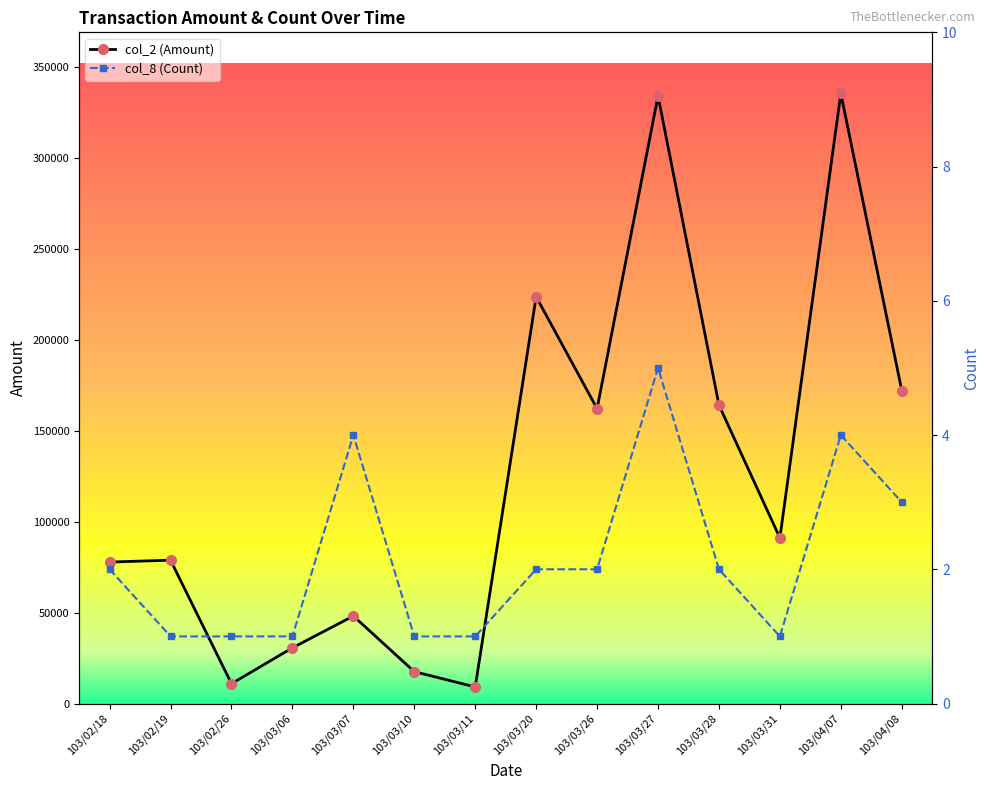

At which category does col_8 (Count) reach its first local peak?

103/03/07